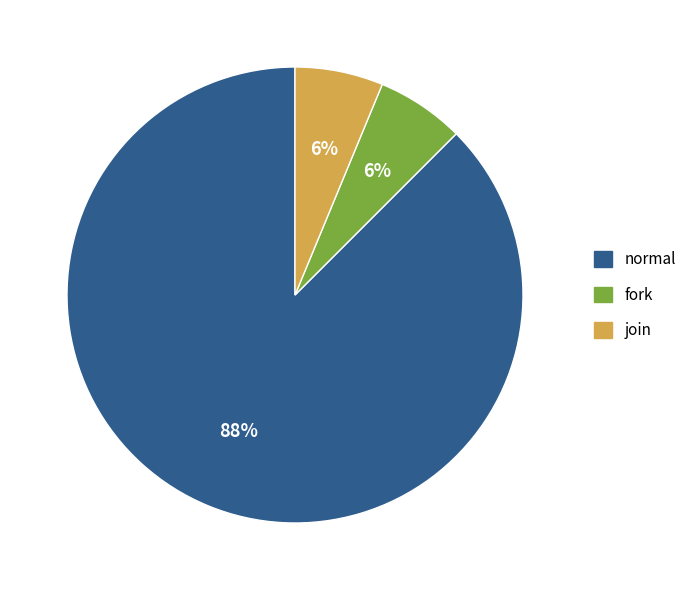

Combined, do normal and fork account for over 50%?

Yes